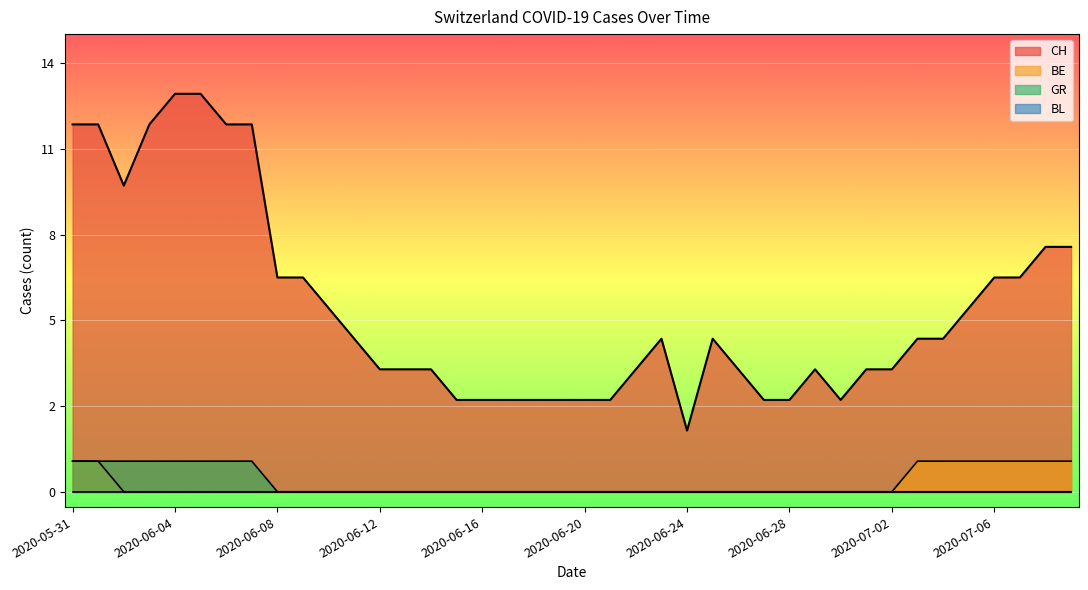

What is the spread (max minus min) of values at 2020-06-12?

4